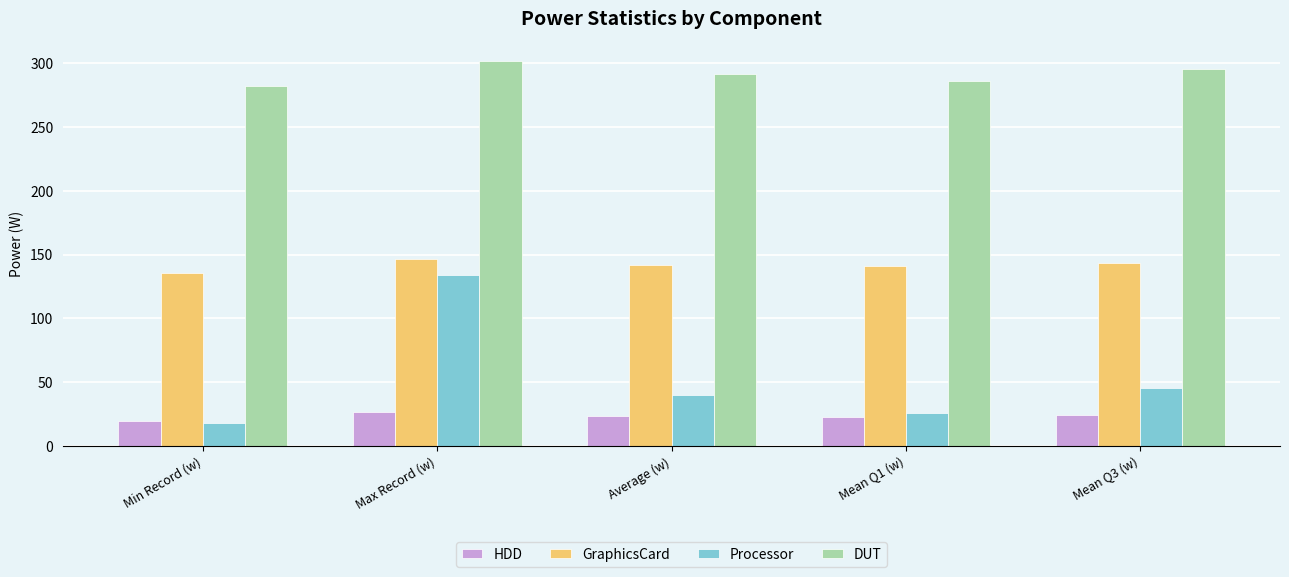

True or false: GraphicsCard has a value of 142.1 at Average (w).

True